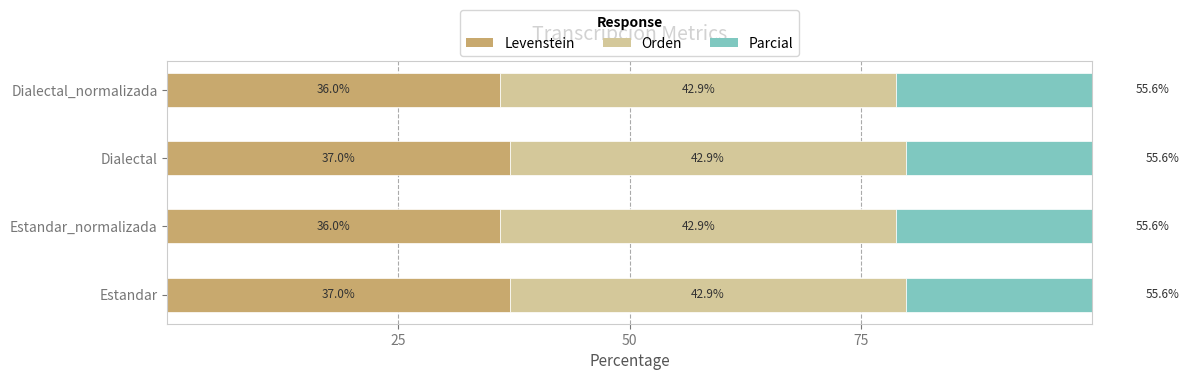

What is the total value across all series at 75?

38.0